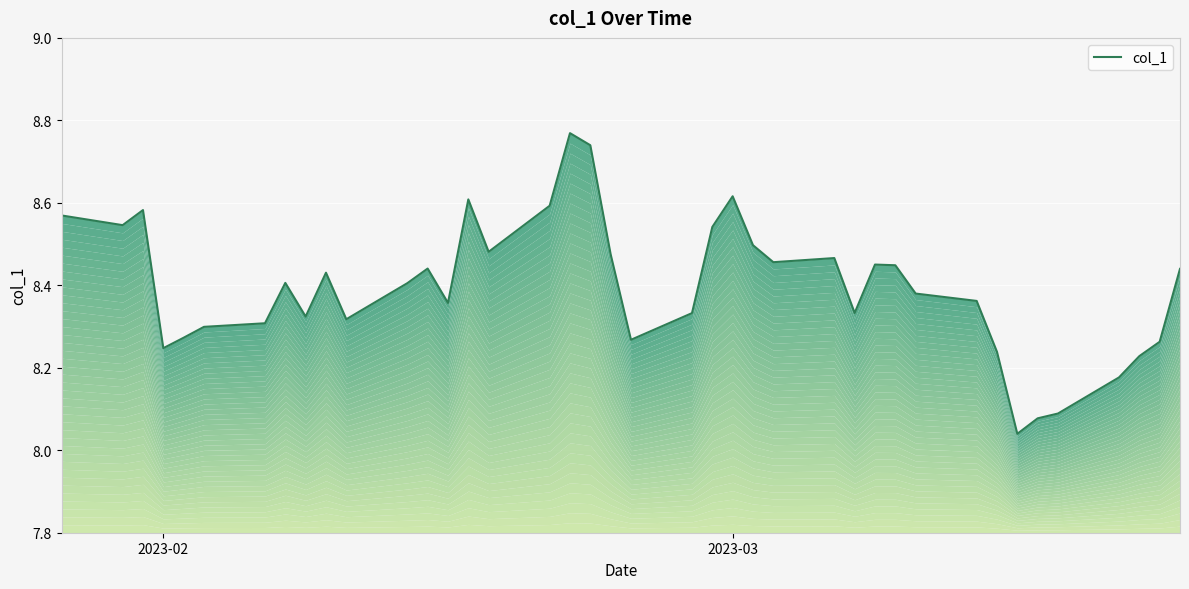

What is the difference between the maximum and minimum values?

0.7